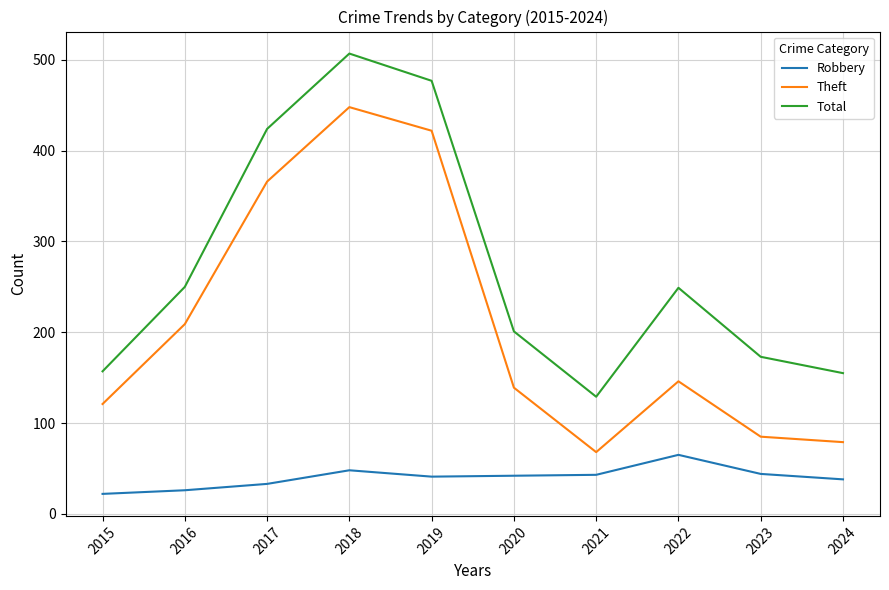

What is the sum of all Total values?

2722